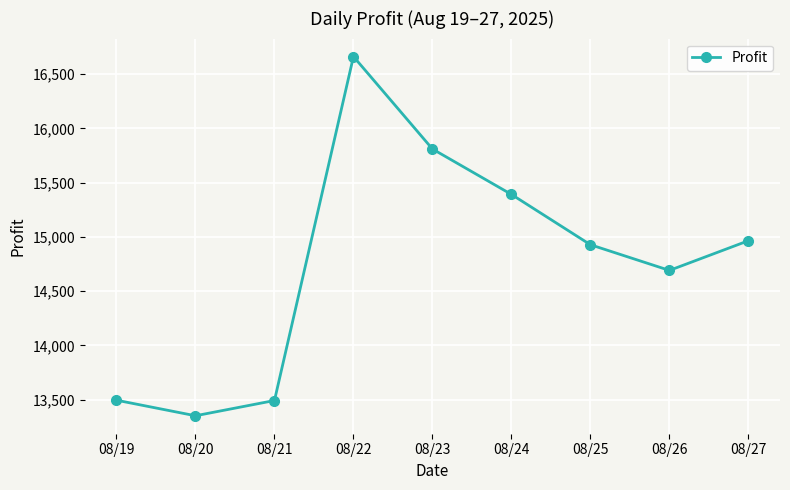

What is the value of the 4th point from the left?

16663.1